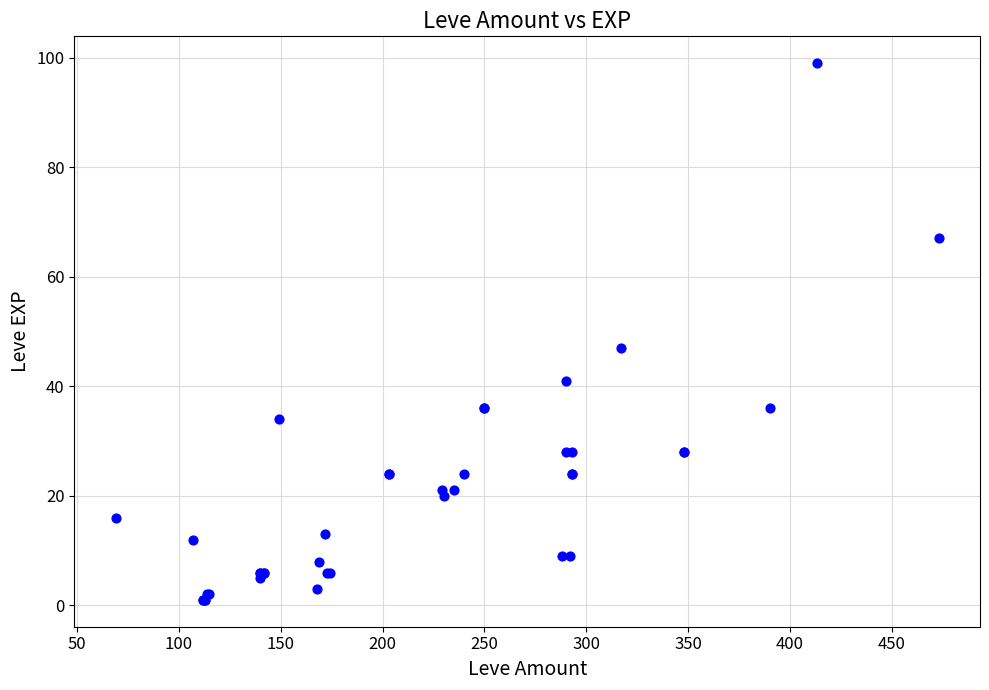

What Y value in the scatter plot is closest to 50?

47